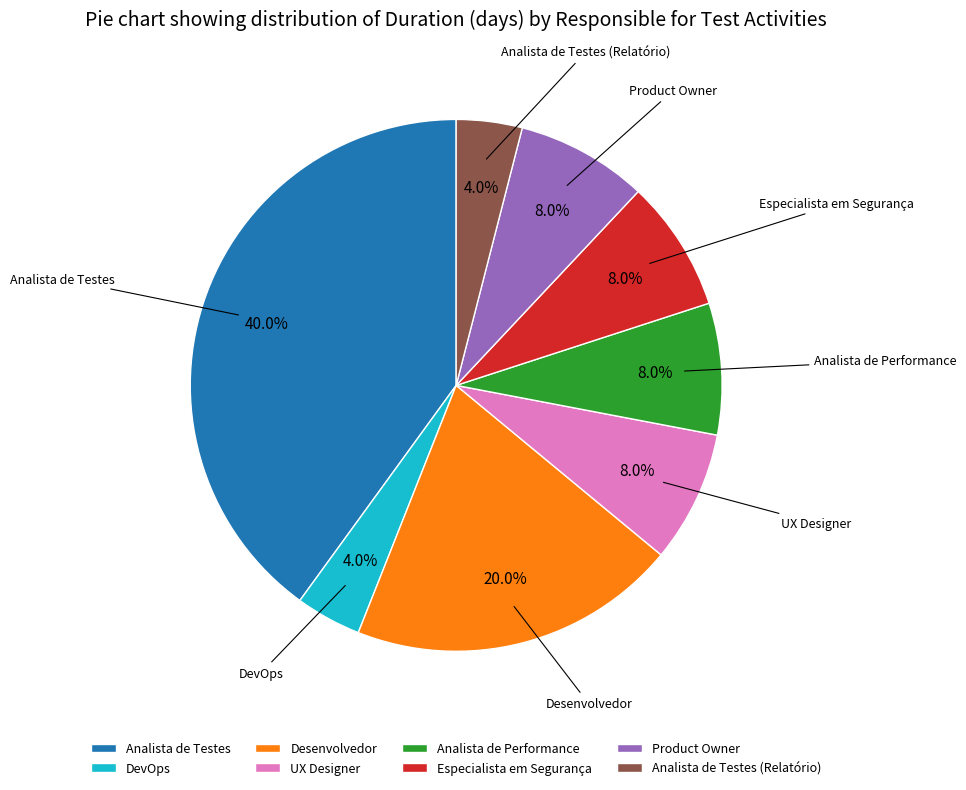

How many slices are in this pie chart?

8